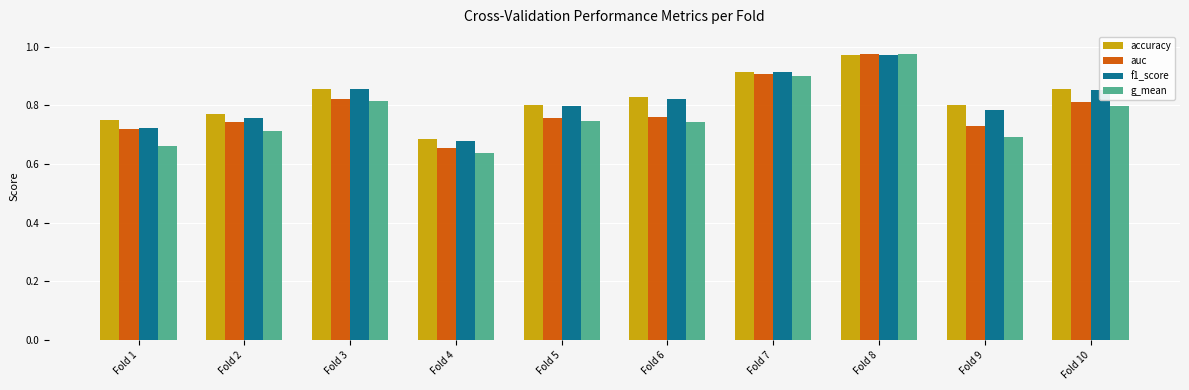

Where is f1_score nearest to the value 0?

Fold 4